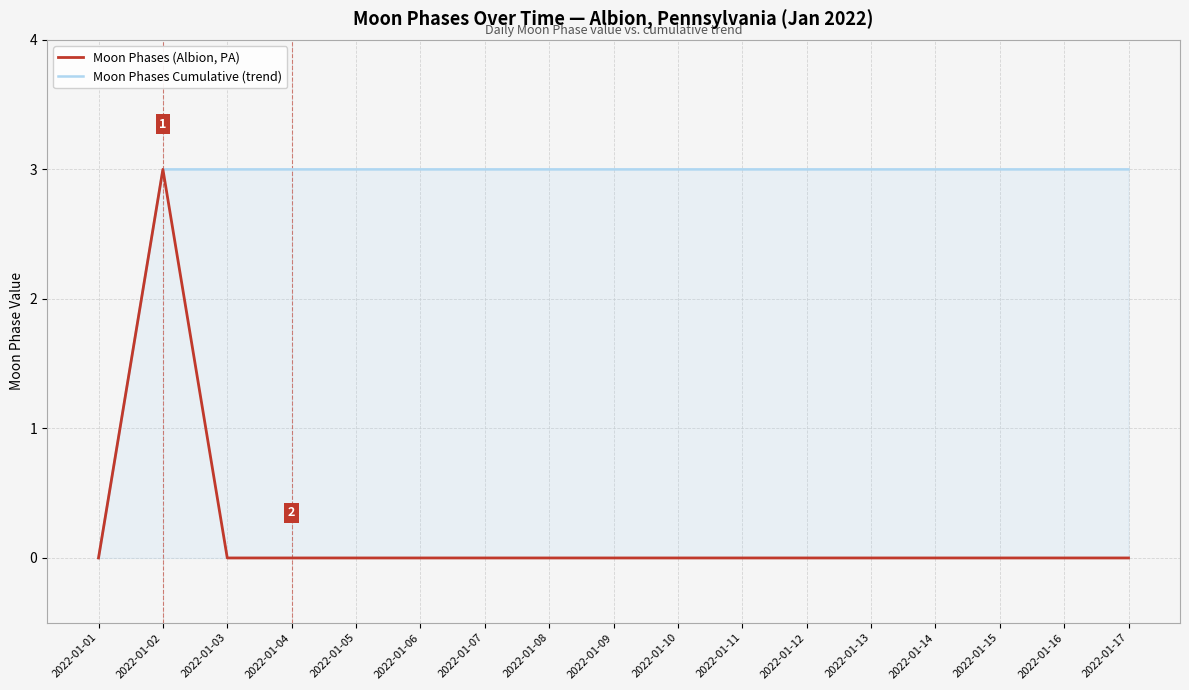

Rank the categories by Moon Phases (Albion, PA) value from lowest to highest.

2022-01-01, 2022-01-03, 2022-01-04, 2022-01-05, 2022-01-06, 2022-01-07, 2022-01-08, 2022-01-09, 2022-01-10, 2022-01-11, 2022-01-12, 2022-01-13, 2022-01-14, 2022-01-15, 2022-01-16, 2022-01-17, 2022-01-02